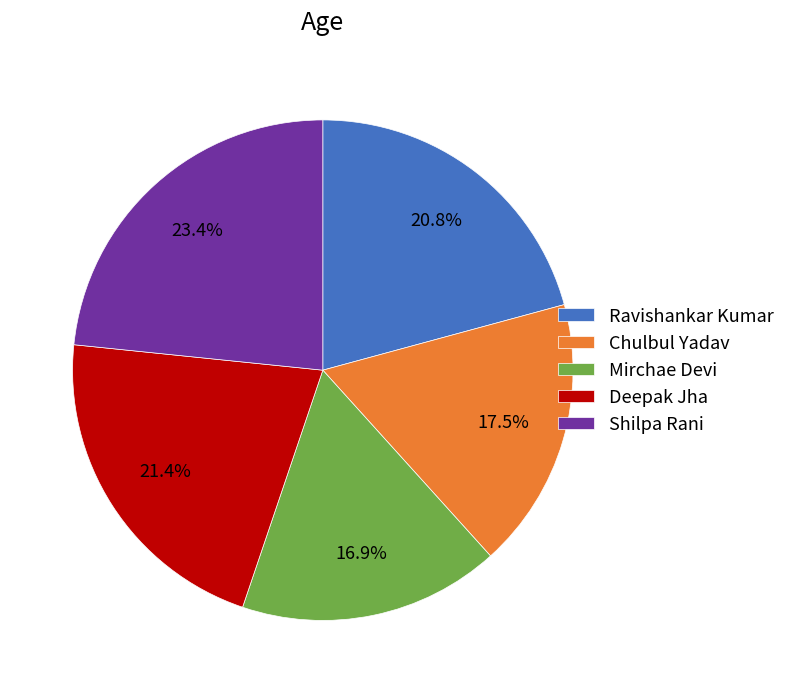

What is the largest slice in the pie chart?

Shilpa Rani